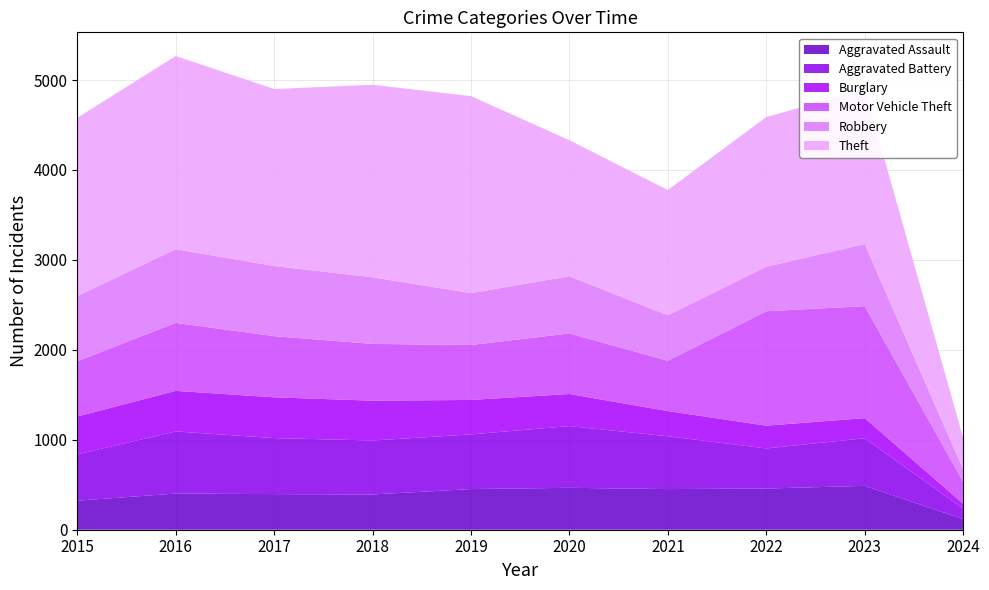

Reading left to right, what are all the values shown in this chart?

Aggravated Assault: 323	402	396	392	452	466	452	458	488	118
Aggravated Battery: 515	691	623	600	608	686	587	446	529	117
Burglary: 421	451	453	443	383	357	280	253	224	54
Motor Vehicle Theft: 614	756	680	631	611	673	560	1272	1245	245
Robbery: 726	819	780	741	577	637	506	495	690	139
Theft: 1981	2148	1968	2140	2190	1512	1392	1664	1719	351